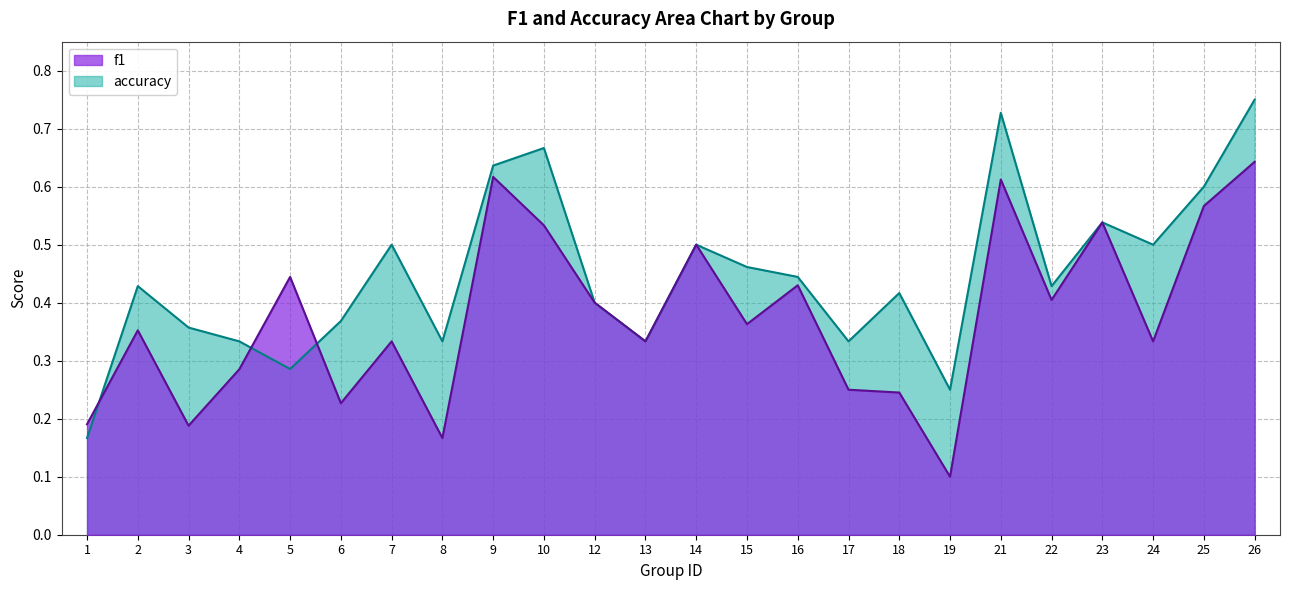

Reading left to right, extract all data points from this chart.

f1: 1=0.2	2=0.4	3=0.2	4=0.3	5=0.4	6=0.2	7=0.3	8=0.2	9=0.6	10=0.5	12=0.4	13=0.3	14=0.5	15=0.4	16=0.4	17=0.2	18=0.2	19=0.1	21=0.6	22=0.4	23=0.5	24=0.3	25=0.6	26=0.6
accuracy: 1=0.2	2=0.4	3=0.4	4=0.3	5=0.3	6=0.4	7=0.5	8=0.3	9=0.6	10=0.7	12=0.4	13=0.3	14=0.5	15=0.5	16=0.4	17=0.3	18=0.4	19=0.2	21=0.7	22=0.4	23=0.5	24=0.5	25=0.6	26=0.8